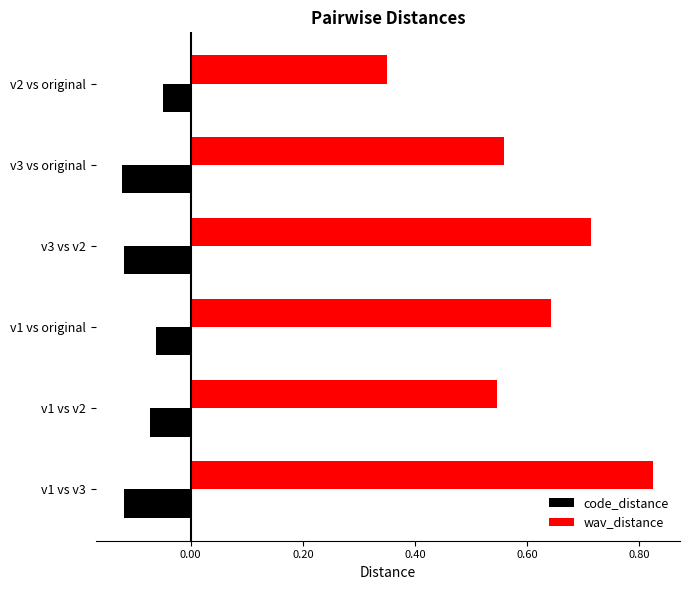

Which category has the highest value in the wav_distance series?

v1 vs v3